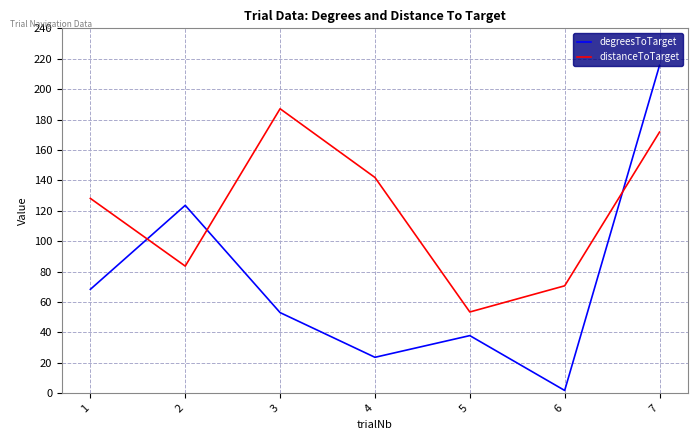

Is the value of distanceToTarget at 7 greater than the value of degreesToTarget at 1?

Yes